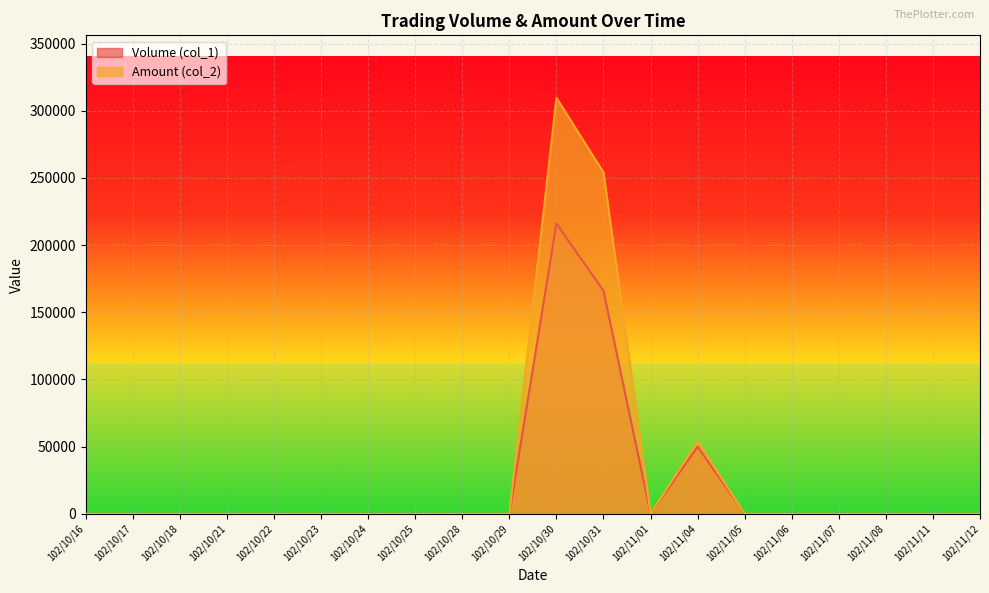

True or false: Volume (col_1) has a value of 0 at 102/10/18.

True